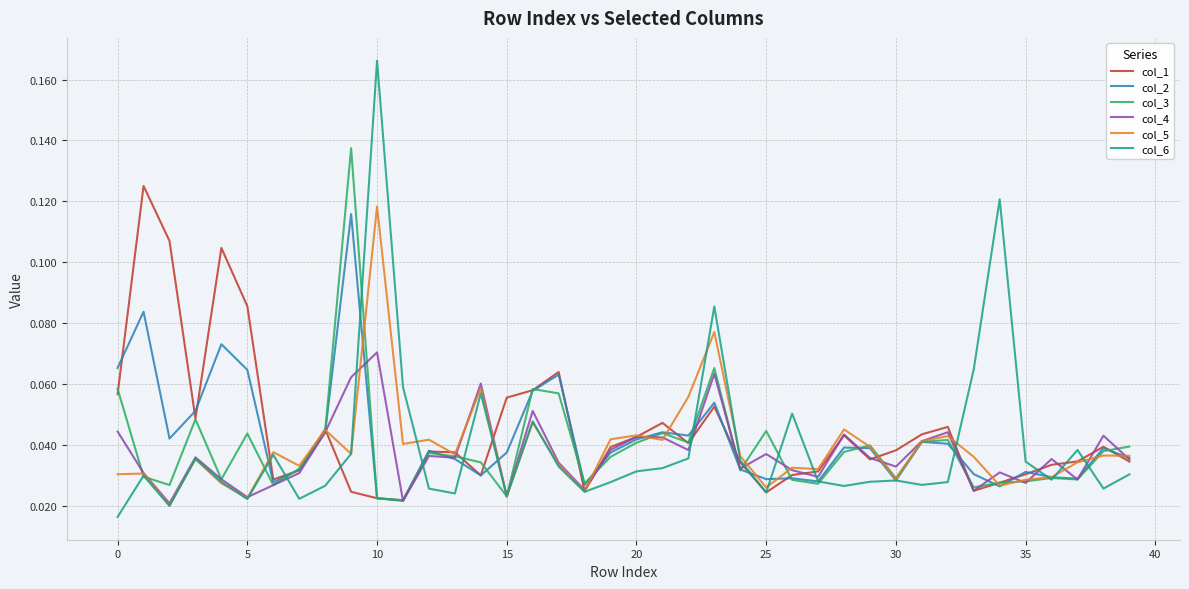

Which series has the widest spread of values?

col_6